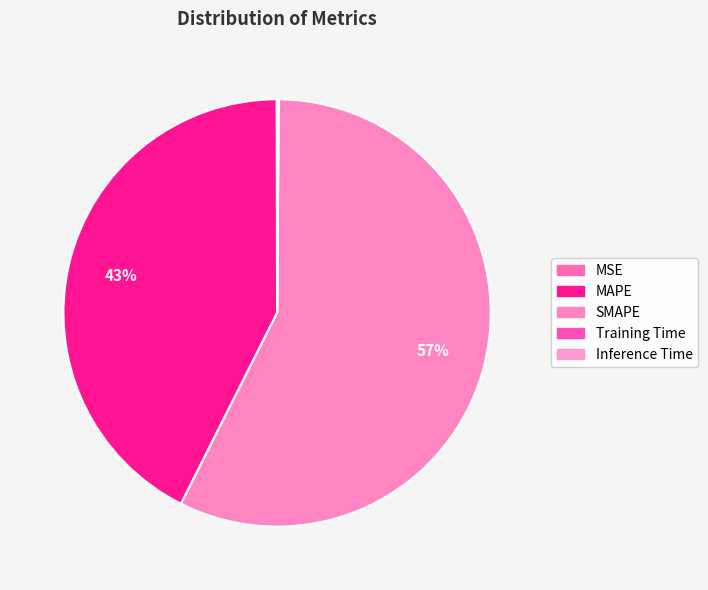

To the nearest percent, what is the difference between the largest and smallest slice percentages?

57%